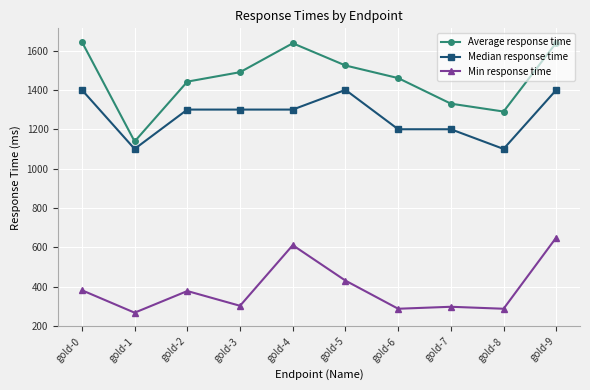

At how many categories does at least one series exceed 687?

10